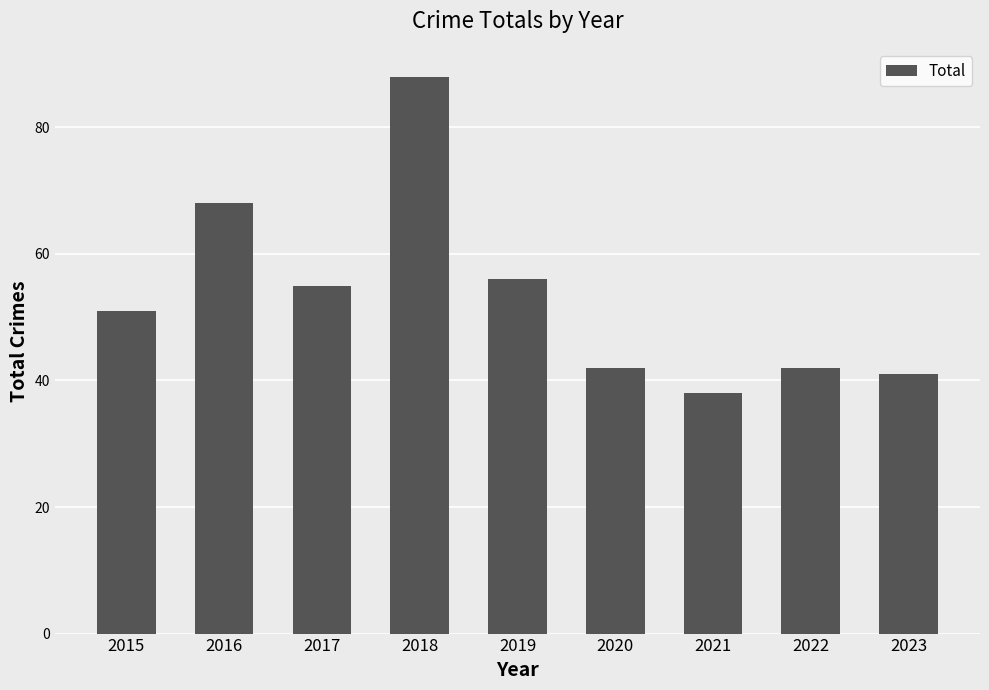

Reading right to left, transcribe all the data shown in this chart.

2023=41	2022=42	2021=38	2020=42	2019=56	2018=88	2017=55	2016=68	2015=51